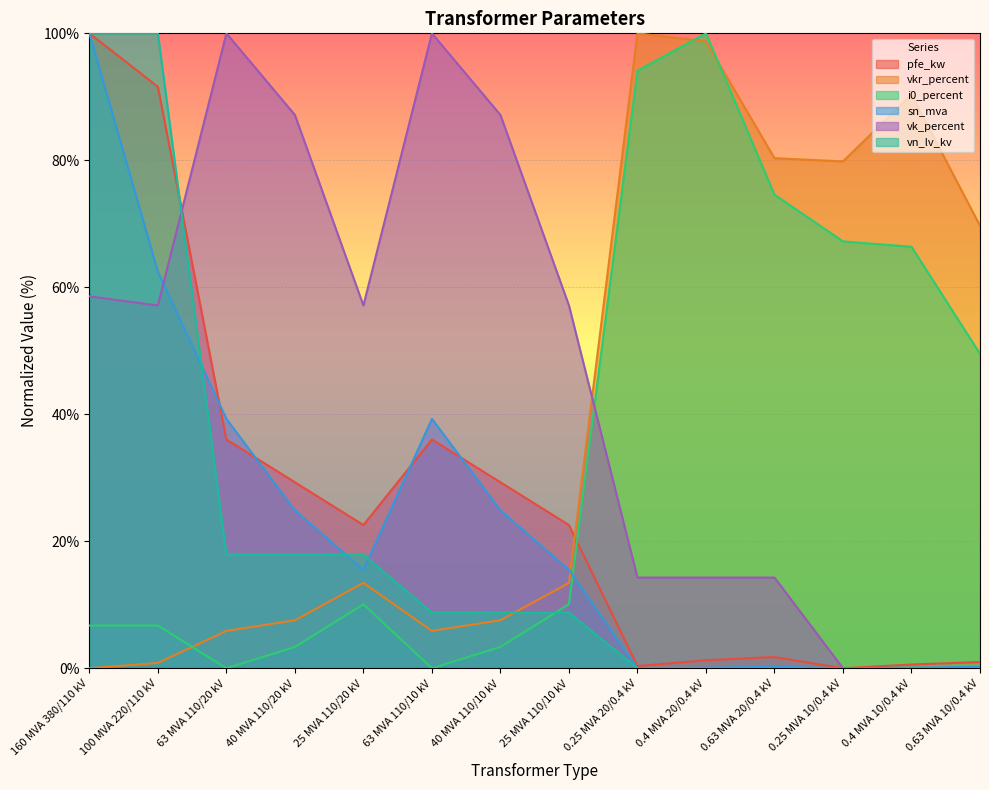

What is the label of the 3rd point from the right?

0.25 MVA 10/0.4 kV